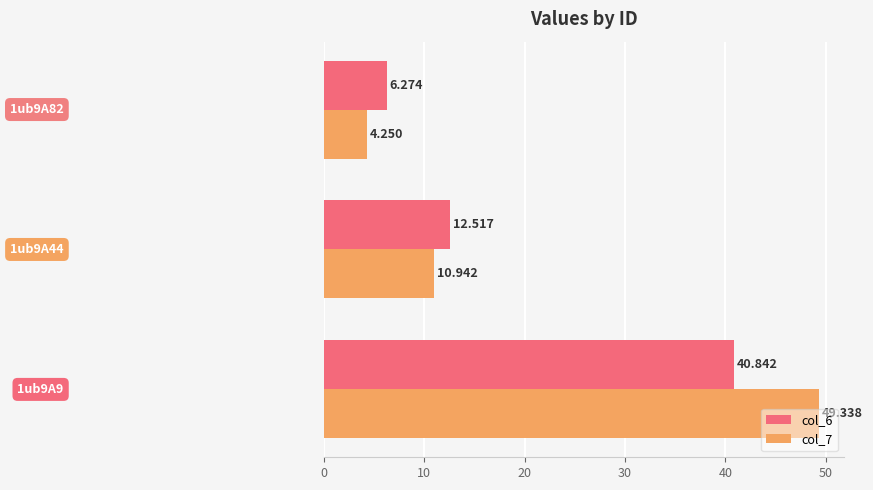

Count the number of data series in this chart.

2